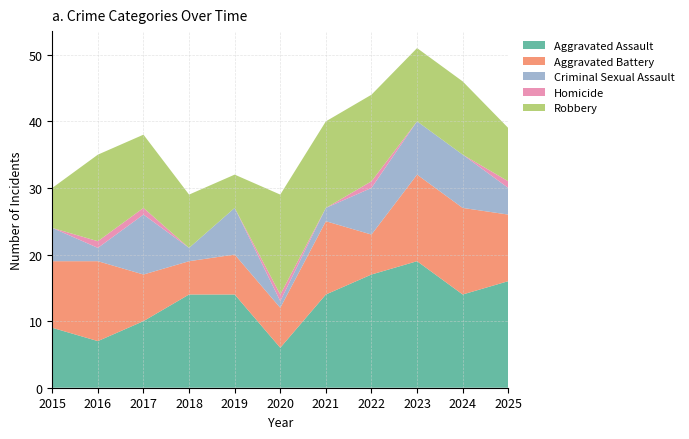

Reading left to right, transcribe all the data shown in this chart.

Aggravated Assault: 2015=9	2016=7	2017=10	2018=14	2019=14	2020=6	2021=14	2022=17	2023=19	2024=14	2025=16
Aggravated Battery: 2015=10	2016=12	2017=7	2018=5	2019=6	2020=6	2021=11	2022=6	2023=13	2024=13	2025=10
Criminal Sexual Assault: 2015=5	2016=2	2017=9	2018=2	2019=7	2020=1	2021=2	2022=7	2023=8	2024=8	2025=4
Homicide: 2015=0	2016=1	2017=1	2018=0	2019=0	2020=1	2021=0	2022=1	2023=0	2024=0	2025=1
Robbery: 2015=6	2016=13	2017=11	2018=8	2019=5	2020=15	2021=13	2022=13	2023=11	2024=11	2025=8